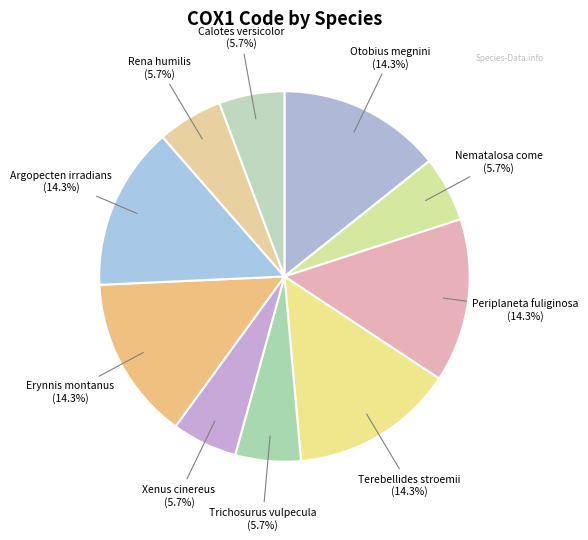

How many slices are in this pie chart?

10